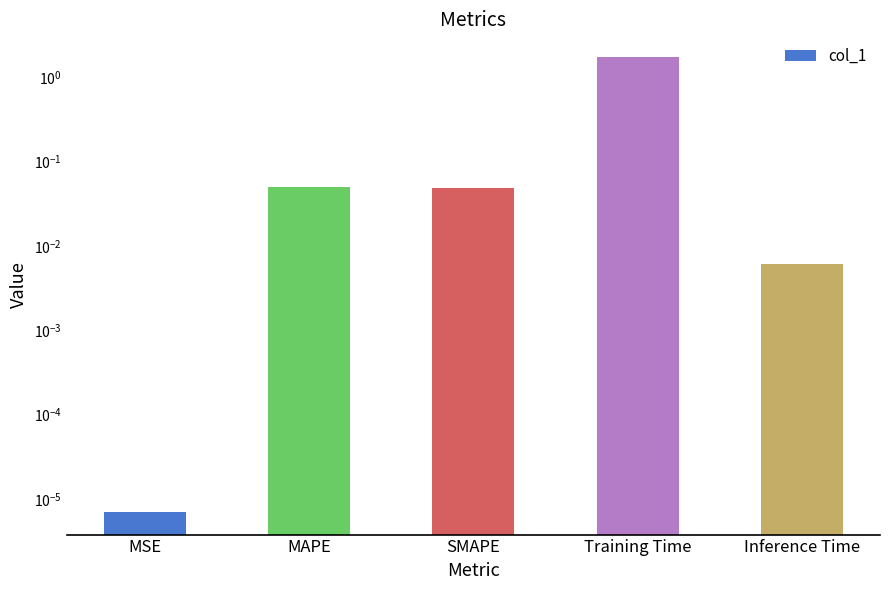

Rank the categories by value from lowest to highest.

MSE, Inference Time, SMAPE, MAPE, Training Time